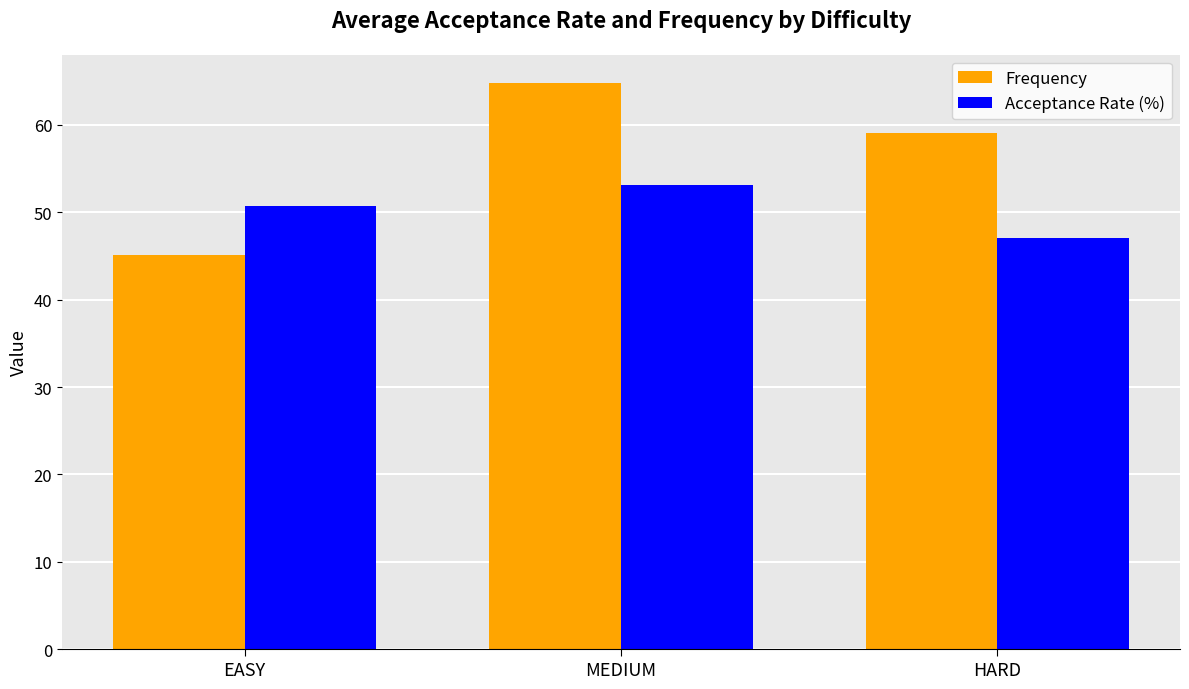

Which series has the largest range (max minus min)?

Frequency